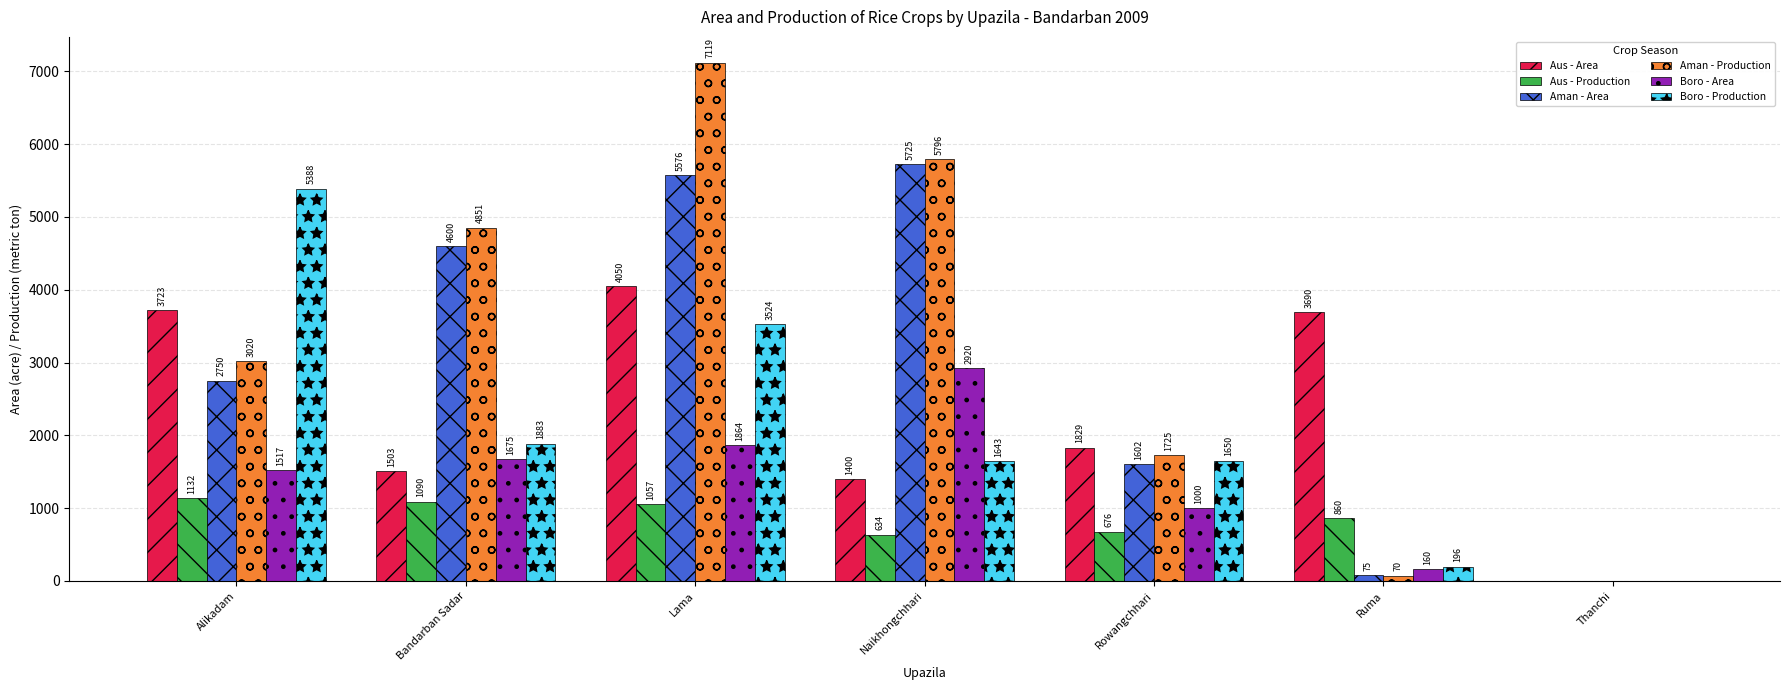

Between Bandarban Sadar and Lama, which series saw the biggest shift?

Aus - Area